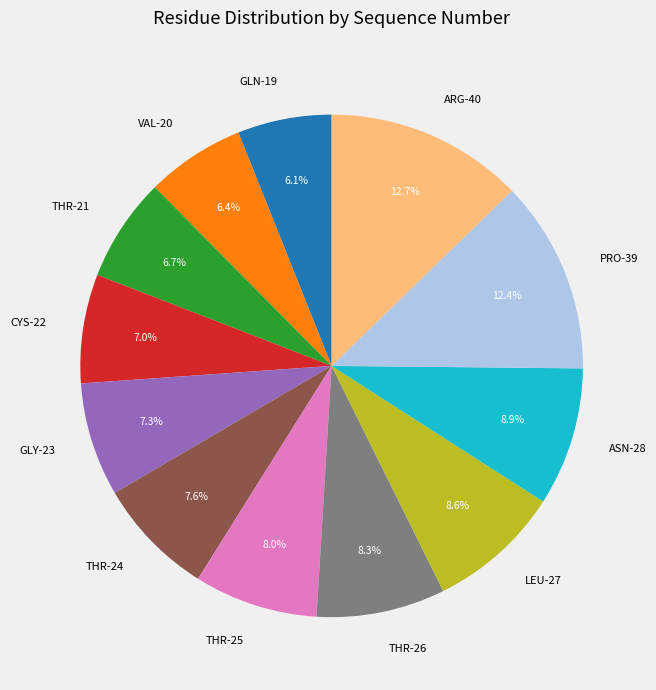

The THR-24 slice represents 8% of the pie. True or false?

True